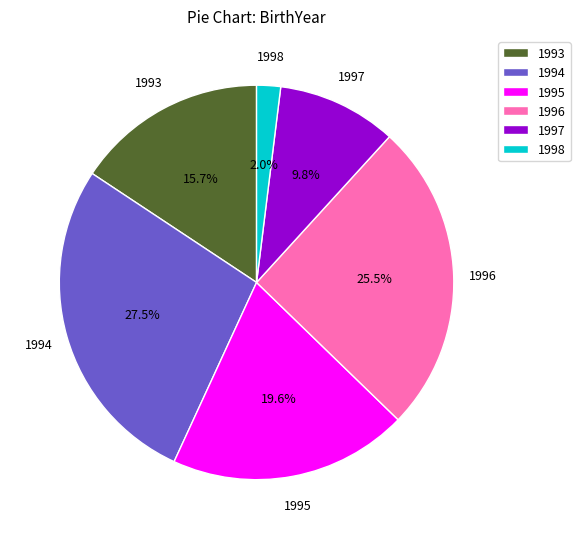

What portion of the pie excludes 1993?

84.3%